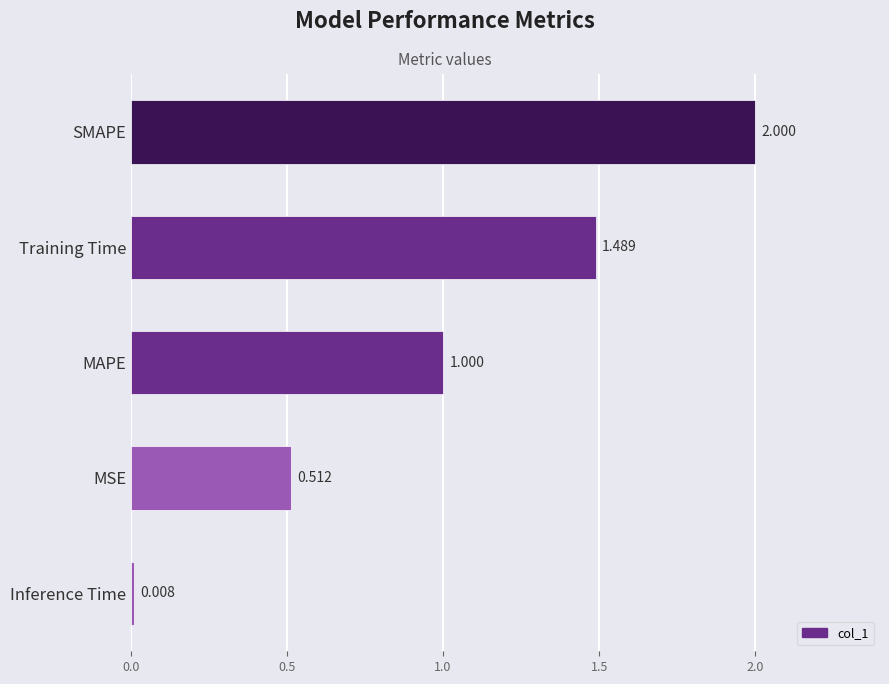

Which label corresponds to the largest value in the chart?

SMAPE